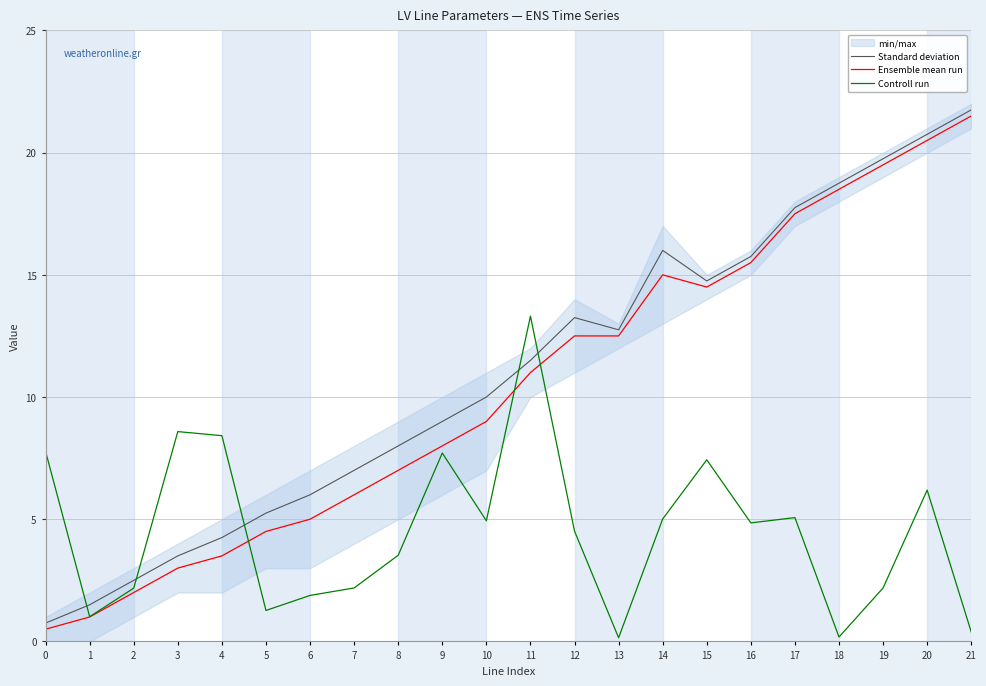

At which category is the sum across all series the highest?

20